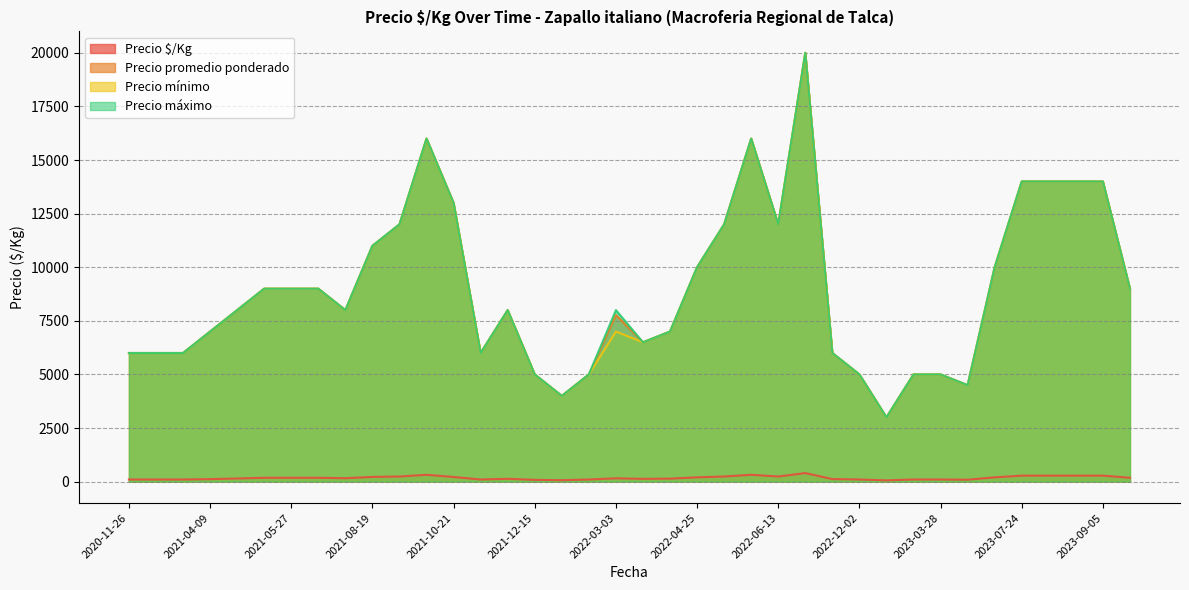

True or false: Precio mínimo and Precio $/Kg cross at least once.

False